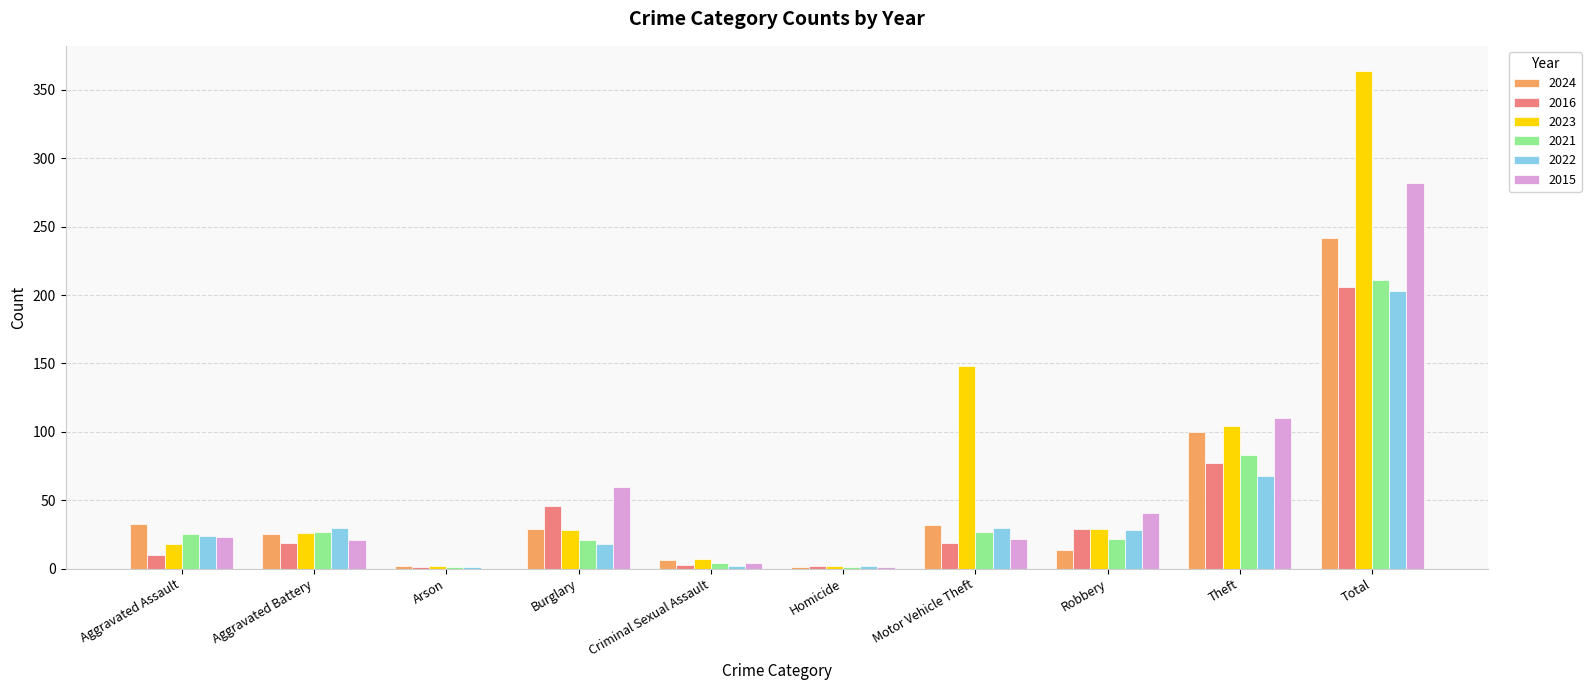

What are all the series names shown in the legend?

2024, 2016, 2023, 2021, 2022, 2015